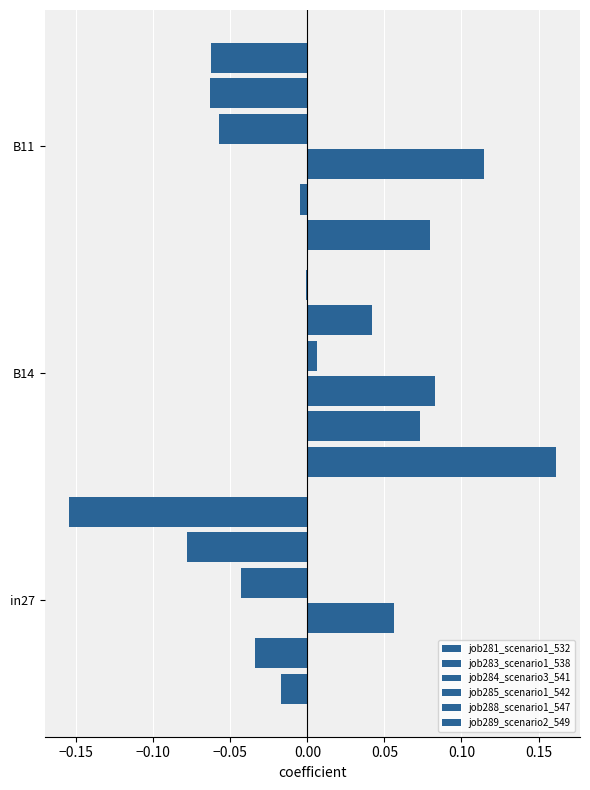

How many values in job281_scenario1_532 are below zero?

1